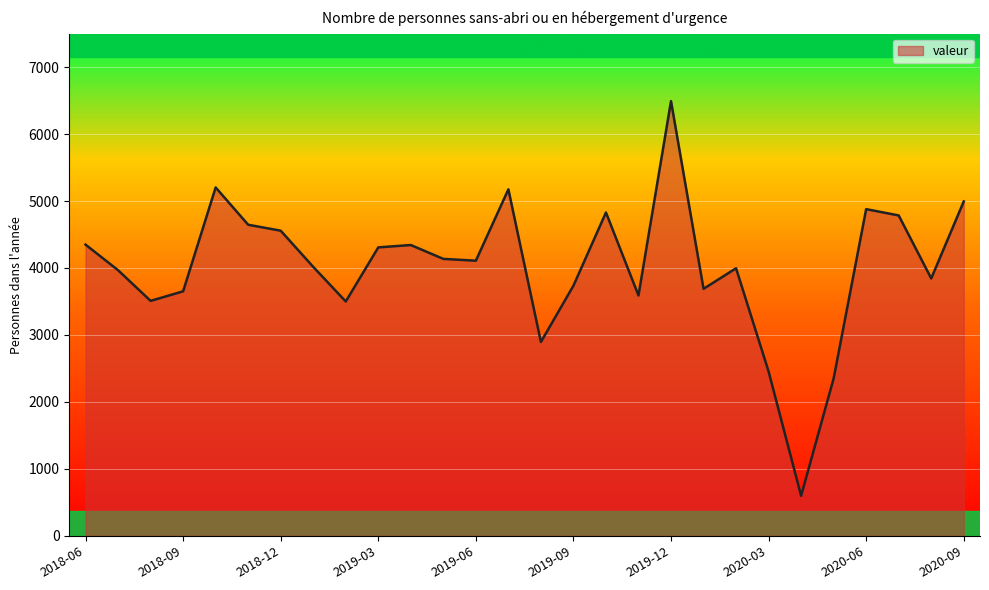

What is the smallest value displayed?

598